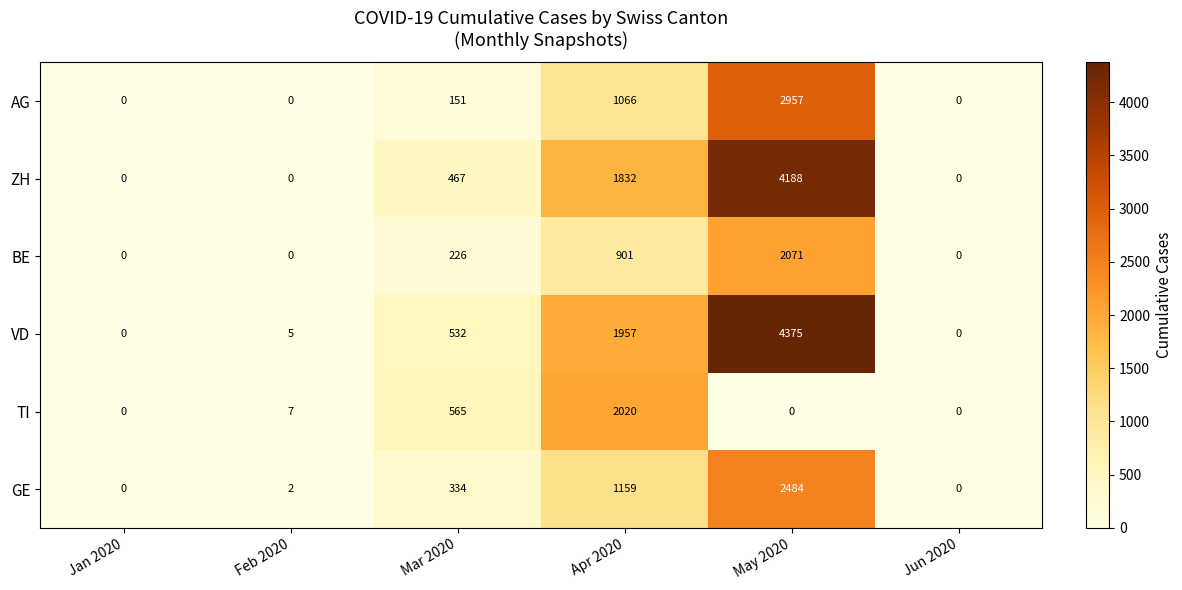

How many data points does each series have?

6